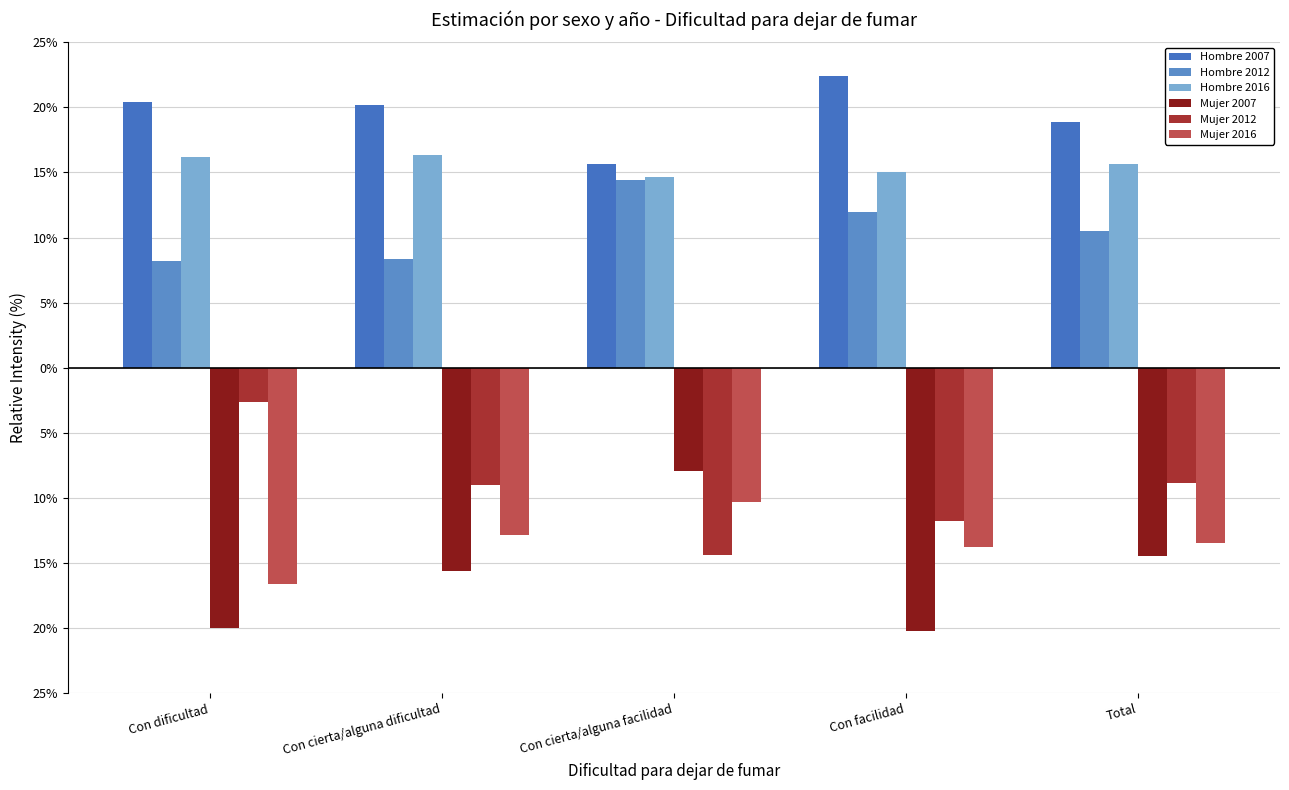

What is the smallest value displayed?

-20.2